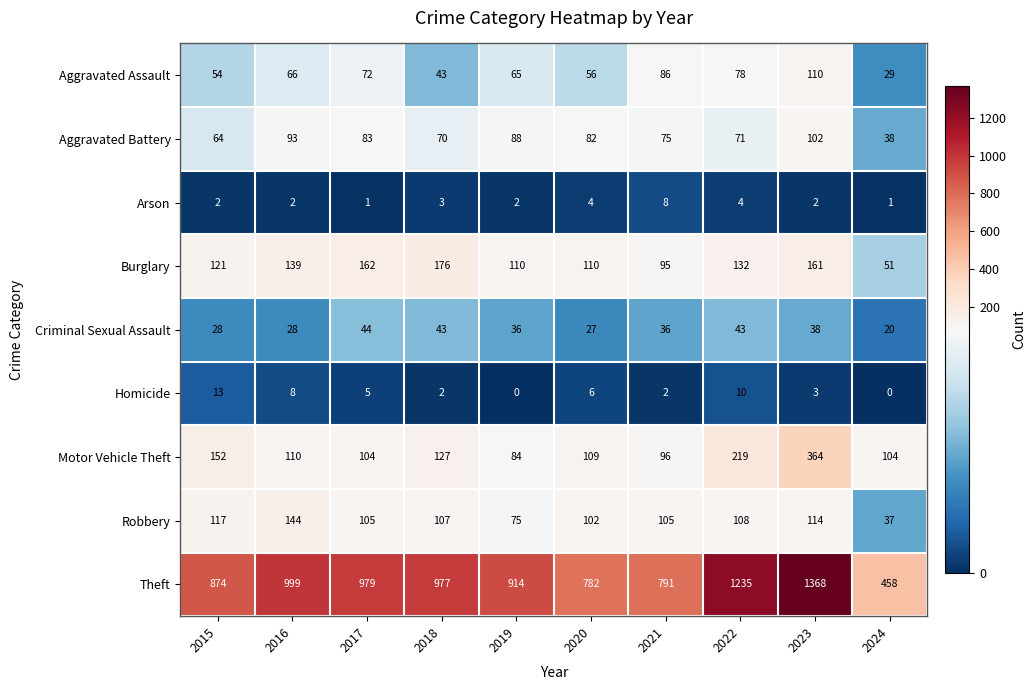

True or false: Robbery has a value of 108 at 2022.

True